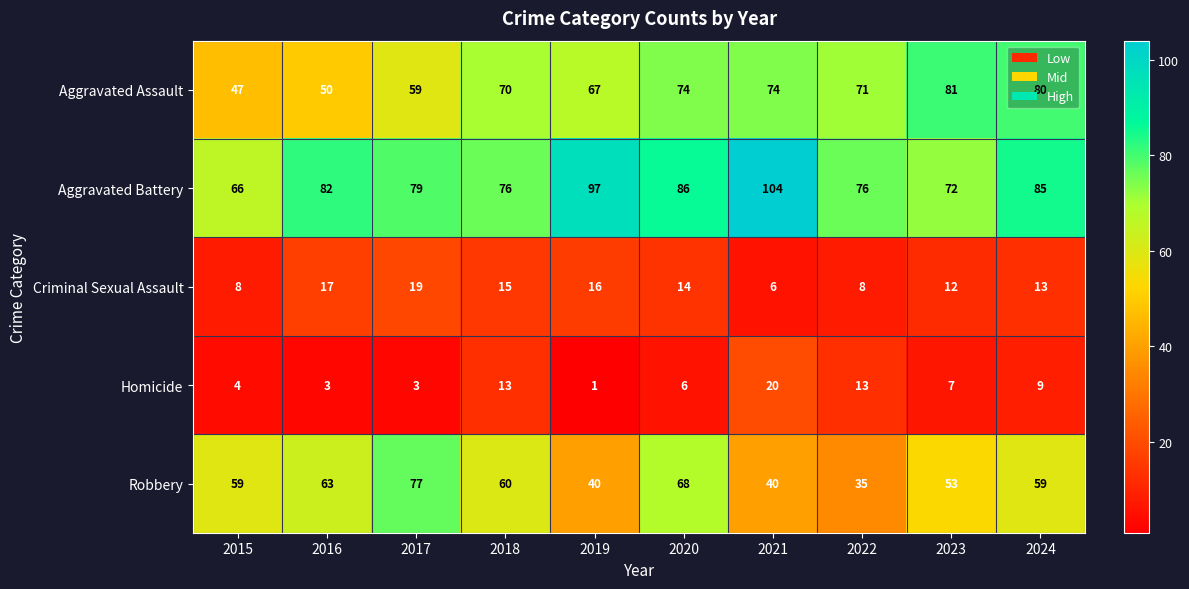

Is the value of Homicide at 2019 greater than the value of Aggravated Battery at 2022?

No